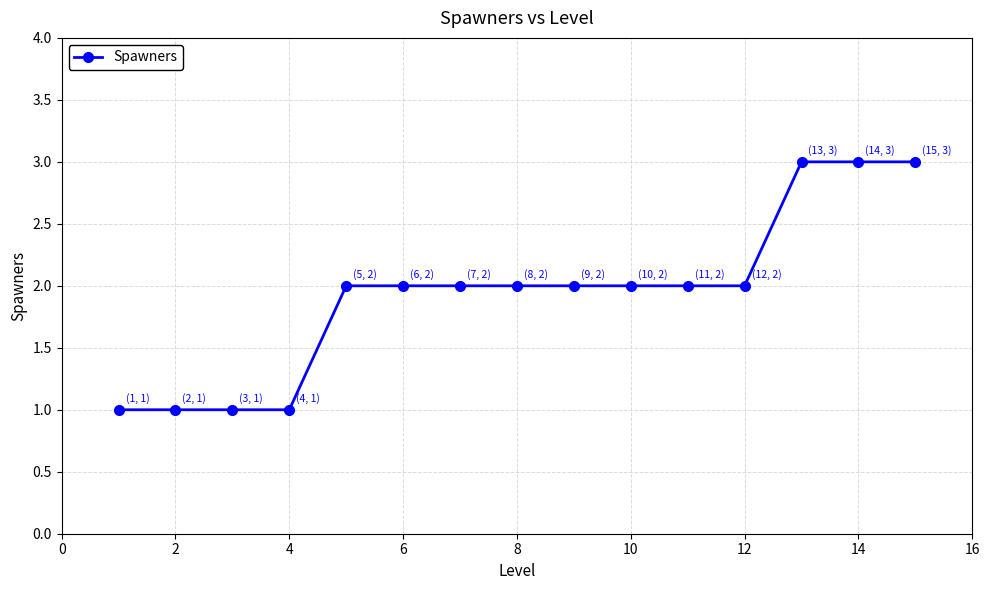

How many values are between 1 and 2?

12